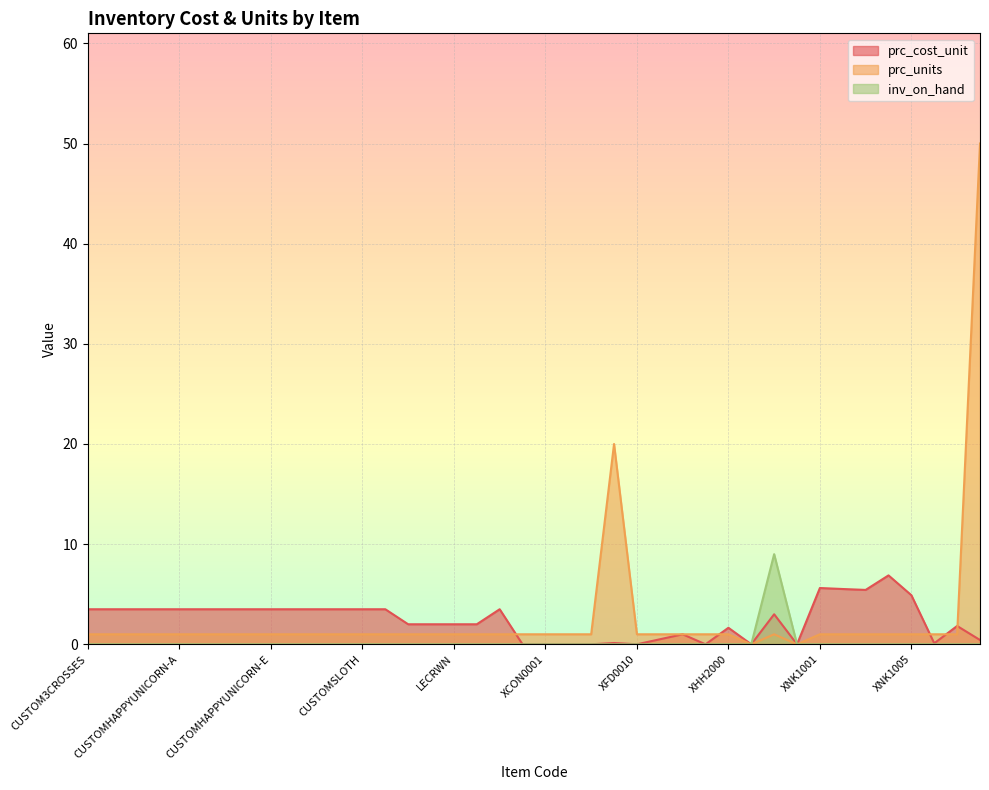

True or false: prc_units and inv_on_hand cross at least once.

False